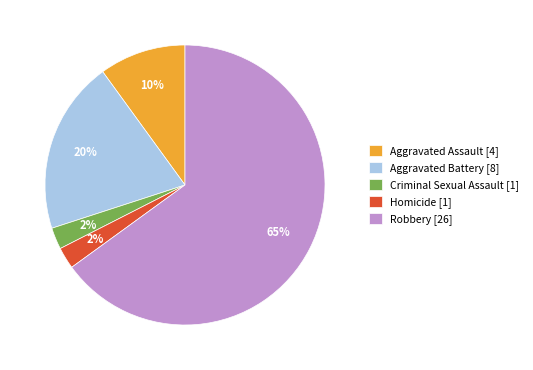

Which slice is the largest?

Robbery